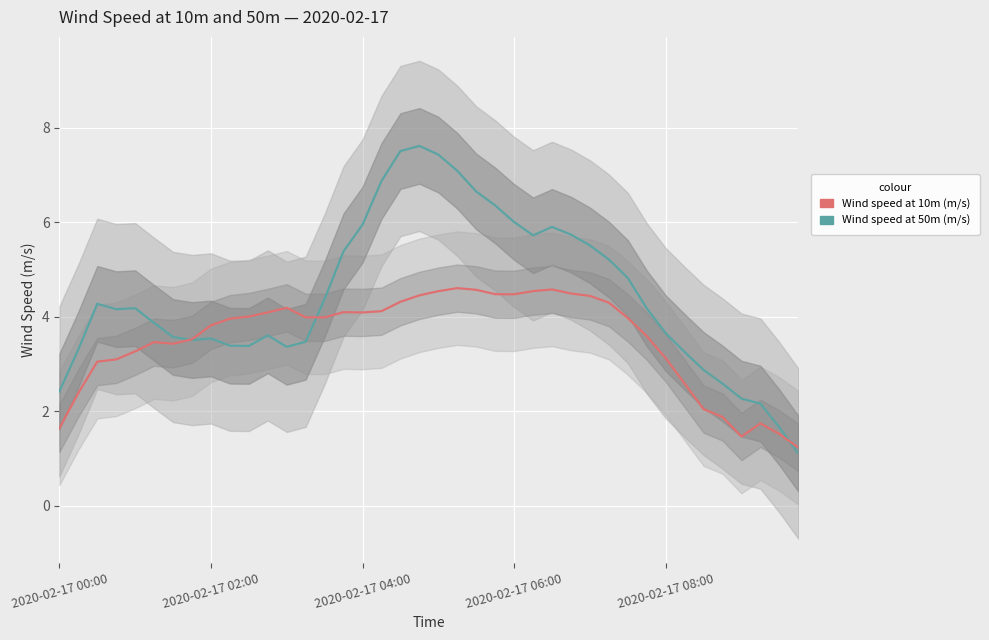

What is the minimum value for Wind speed at 50m (m/s)?

1.1